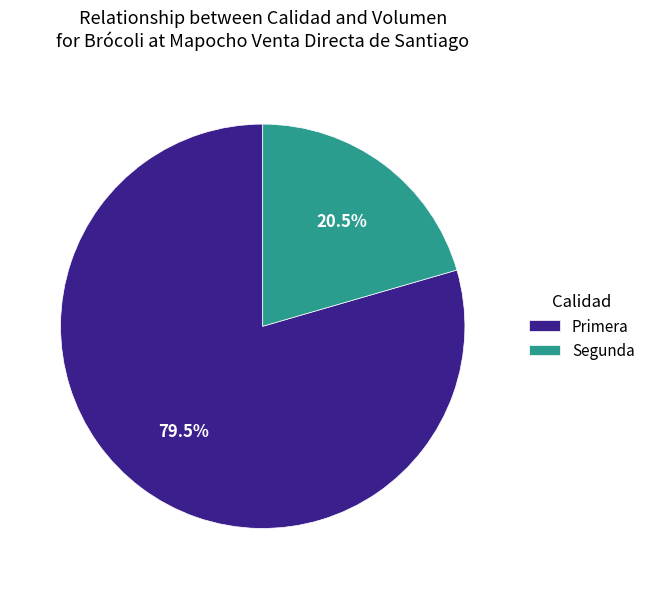

How many segments does this pie chart have?

2